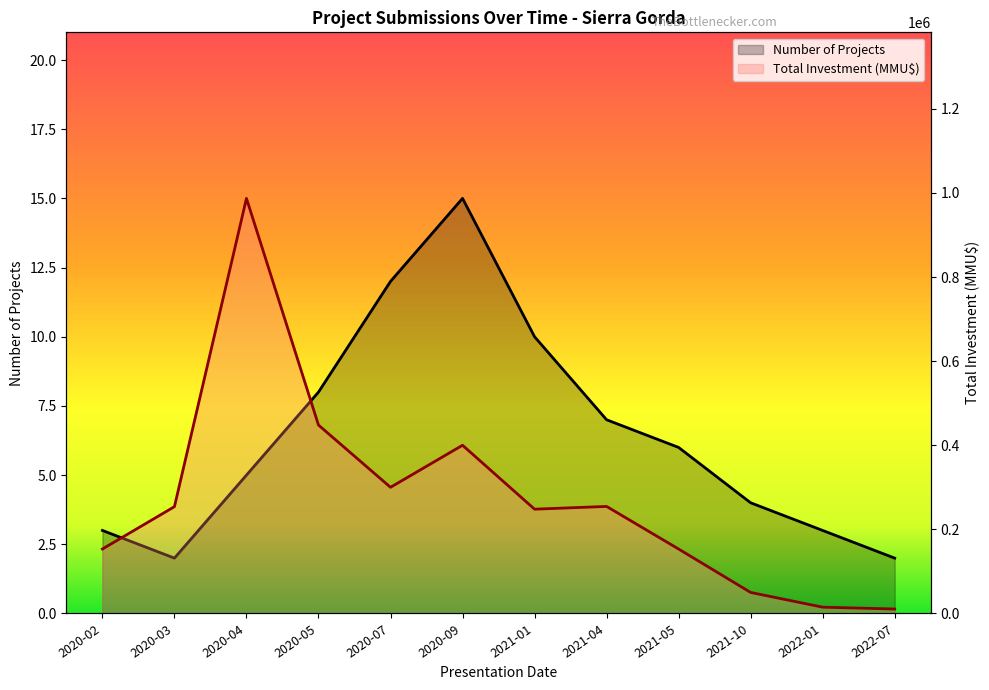

At which label does Number of Projects first exceed 6?

2020-05